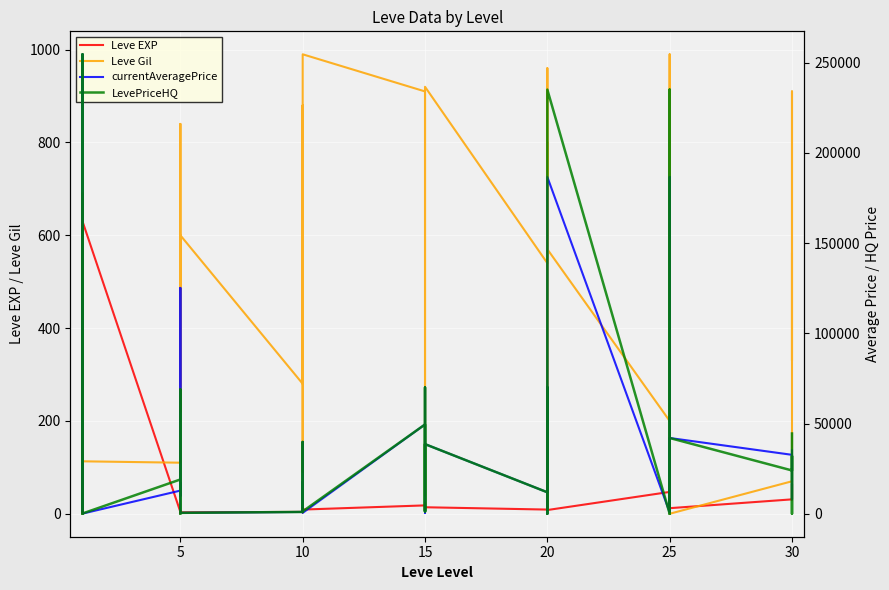

What is the sum of all currentAveragePrice values?

1448885.3